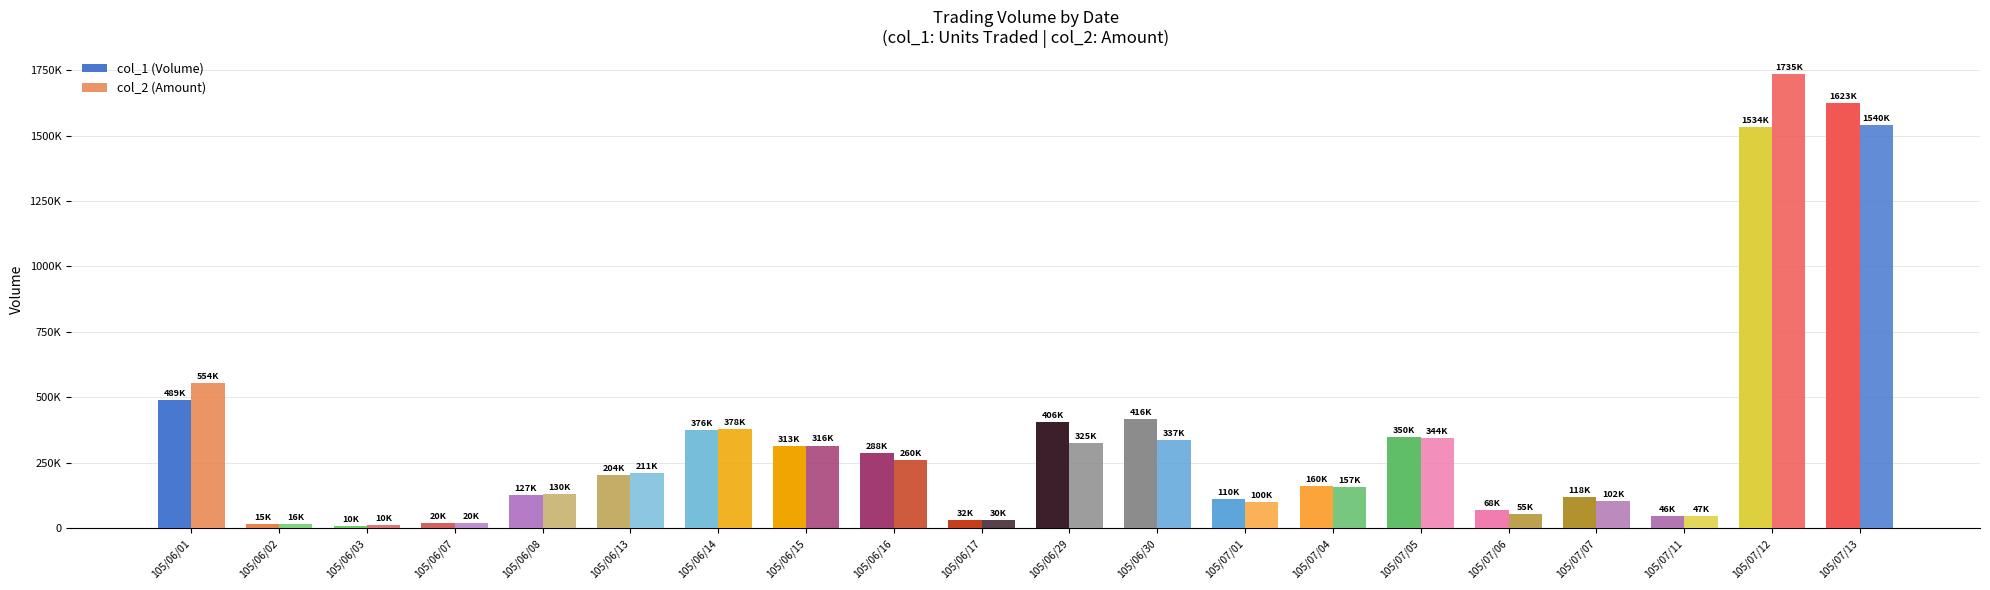

Is it true that col_2 (Amount) equals 211920 at 105/06/13?

True